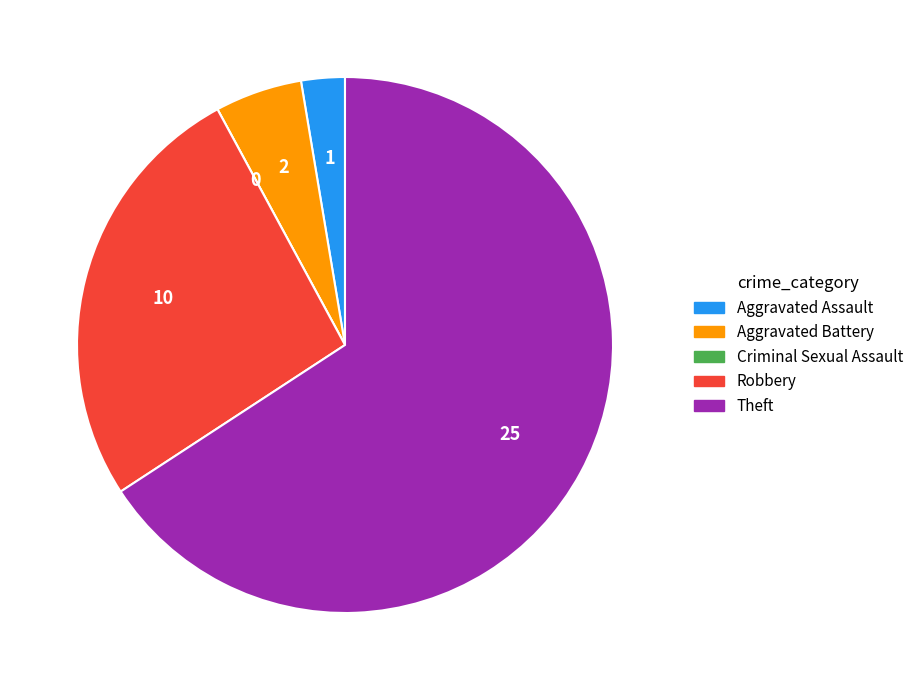

Which has a higher value, Theft or Robbery?

Theft